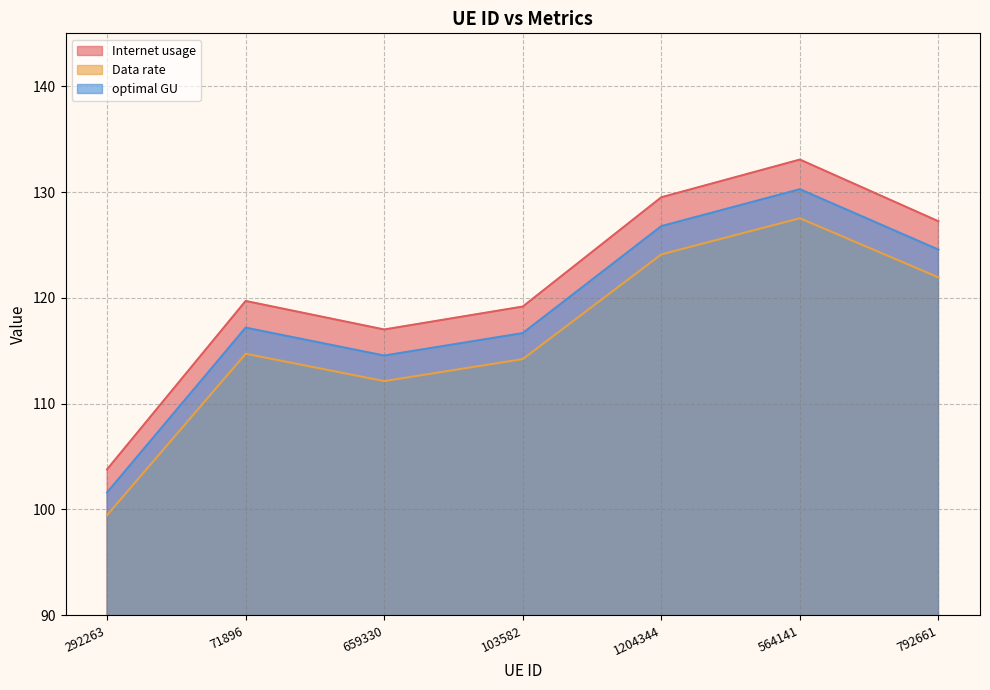

What is the spread (max minus min) of values at 103582?

5.0